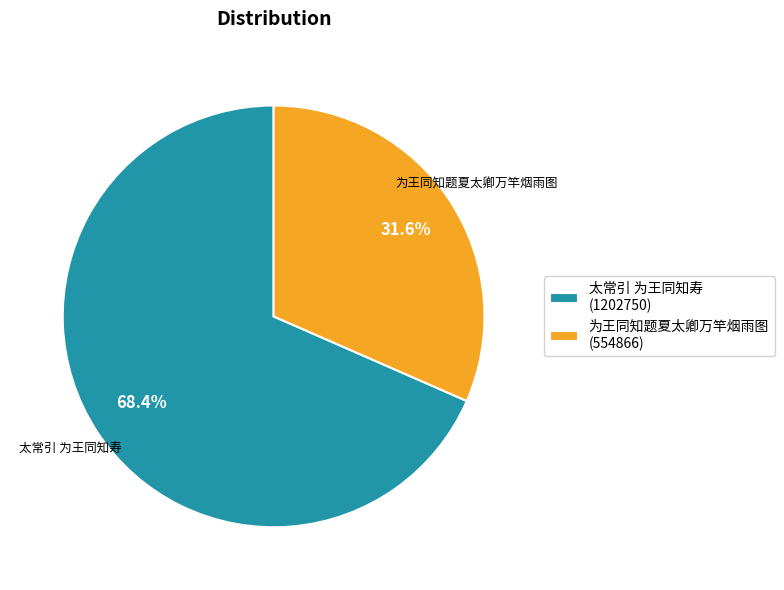

Approximately how many times larger is the value at 太常引 为王同知寿 (1202750) compared to 为王同知题夏太卿万竿烟雨图 (554866)?

2.2